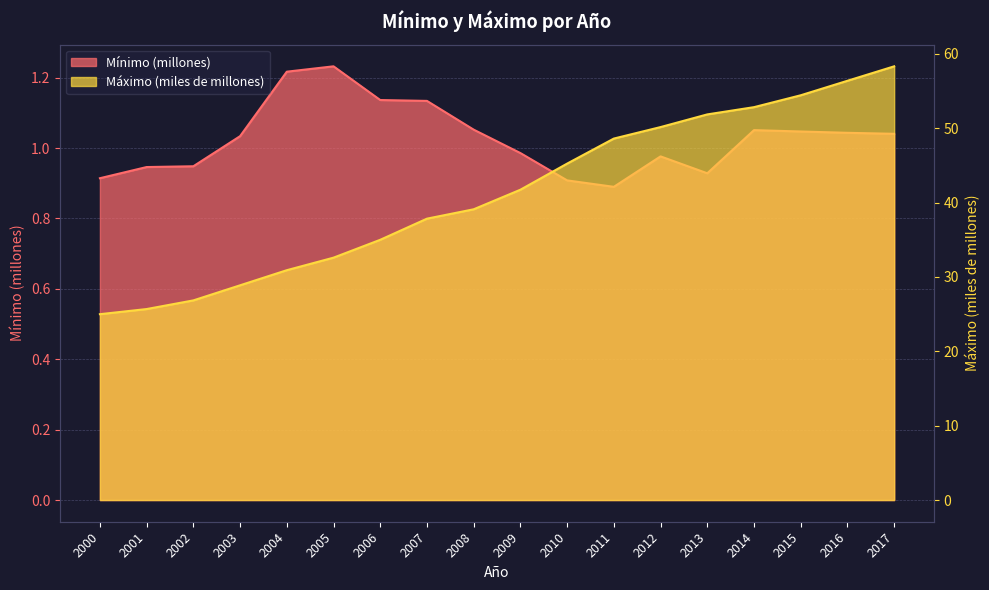

What is the maximum value shown in the chart?

58.3